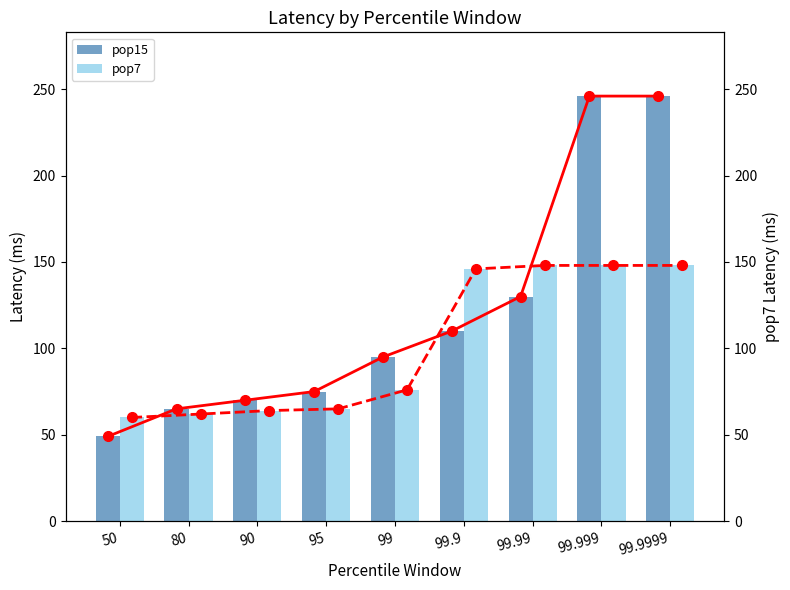

True or false: pop7 has a value of 76 at 99.

True